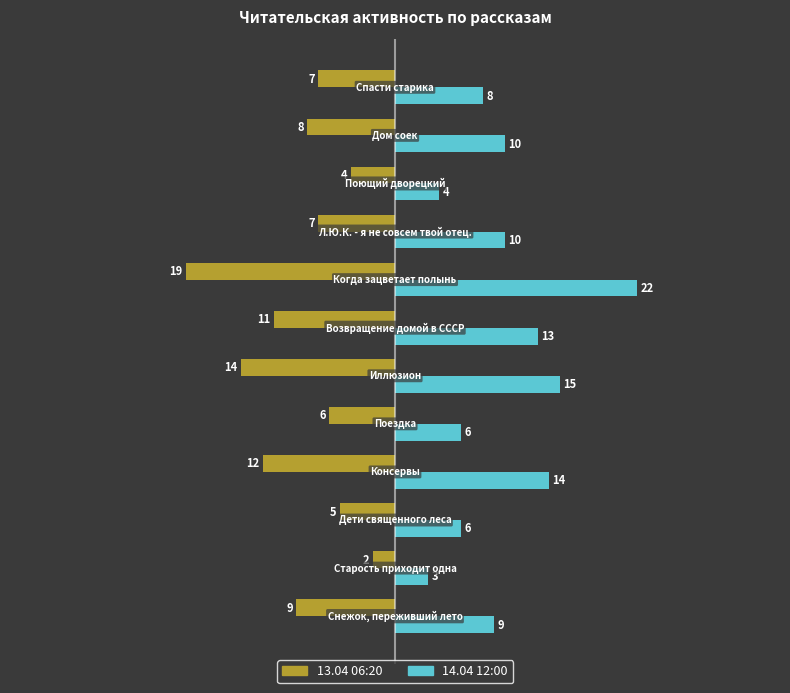

What is the minimum value shown in the chart?

-19